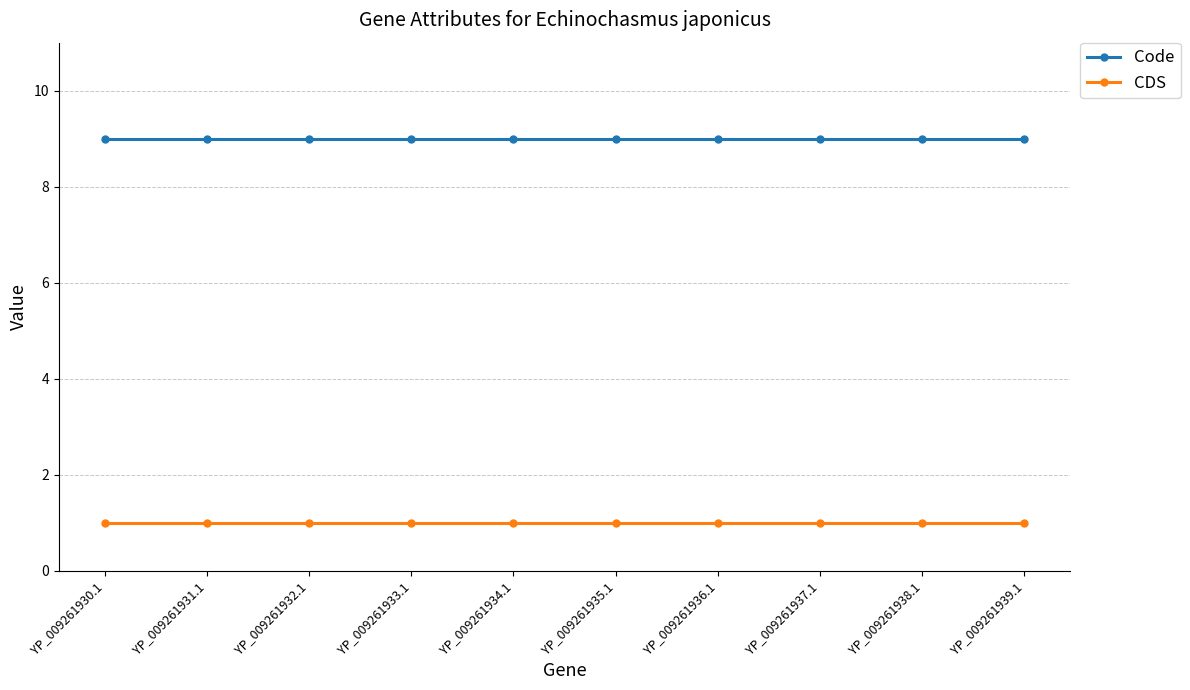

True or false: CDS and Code cross at least once.

False